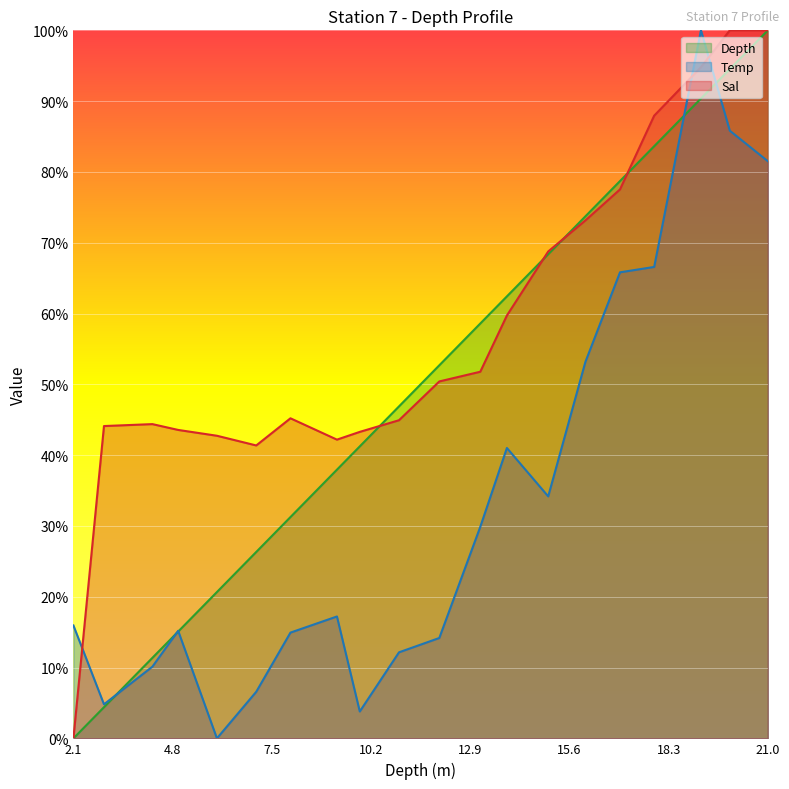

At which label does Sal reach its minimum?

2.1